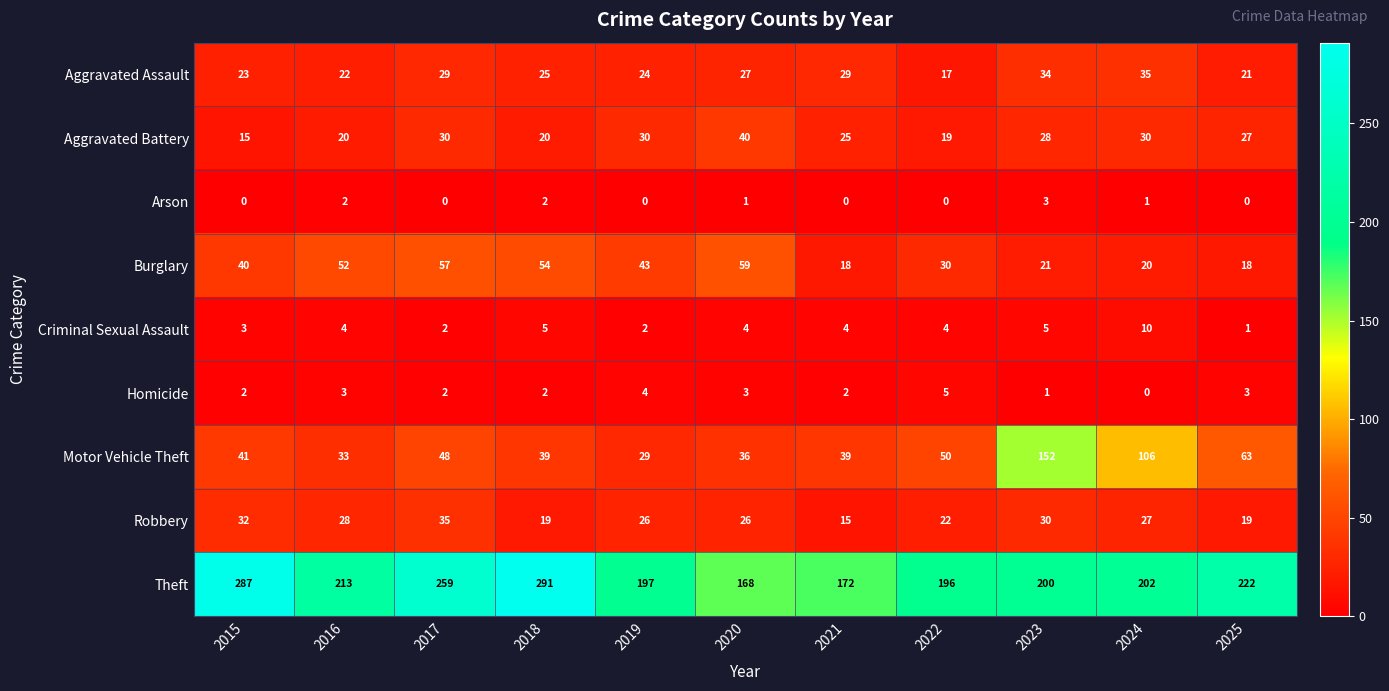

At 2015, list the series in order from largest to smallest.

Theft, Motor Vehicle Theft, Burglary, Robbery, Aggravated Assault, Aggravated Battery, Criminal Sexual Assault, Homicide, Arson